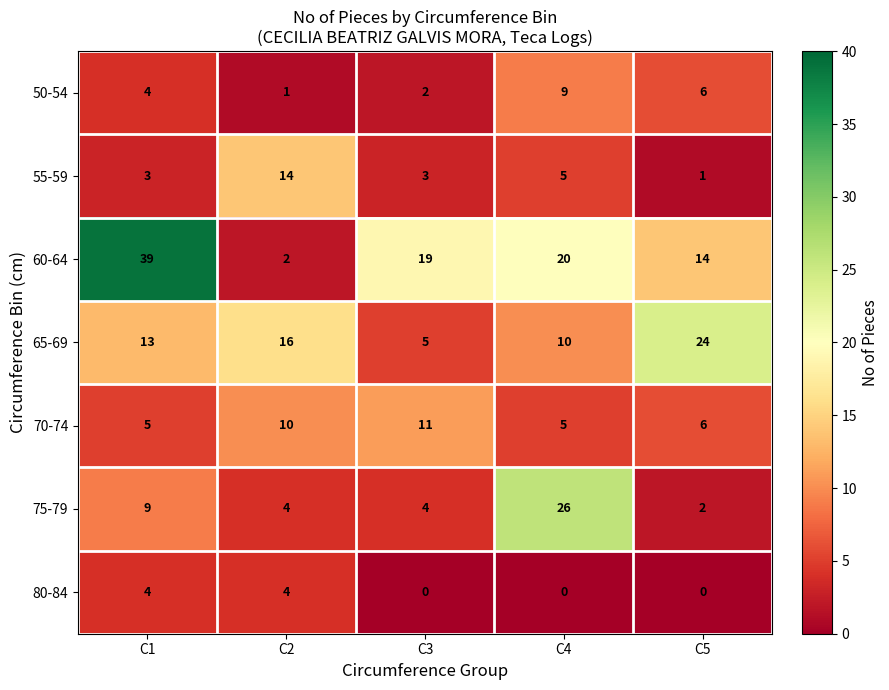

What value does the 60-64 series have at C3, to the nearest 5?

20